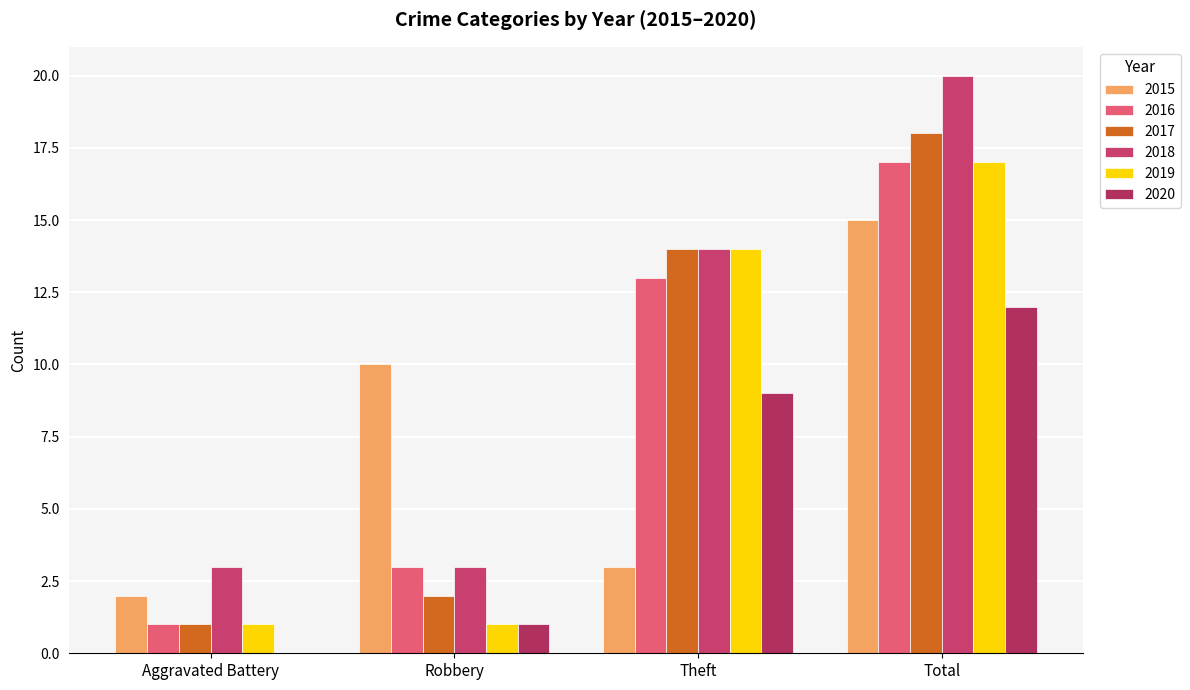

How many series are shown in this chart?

6